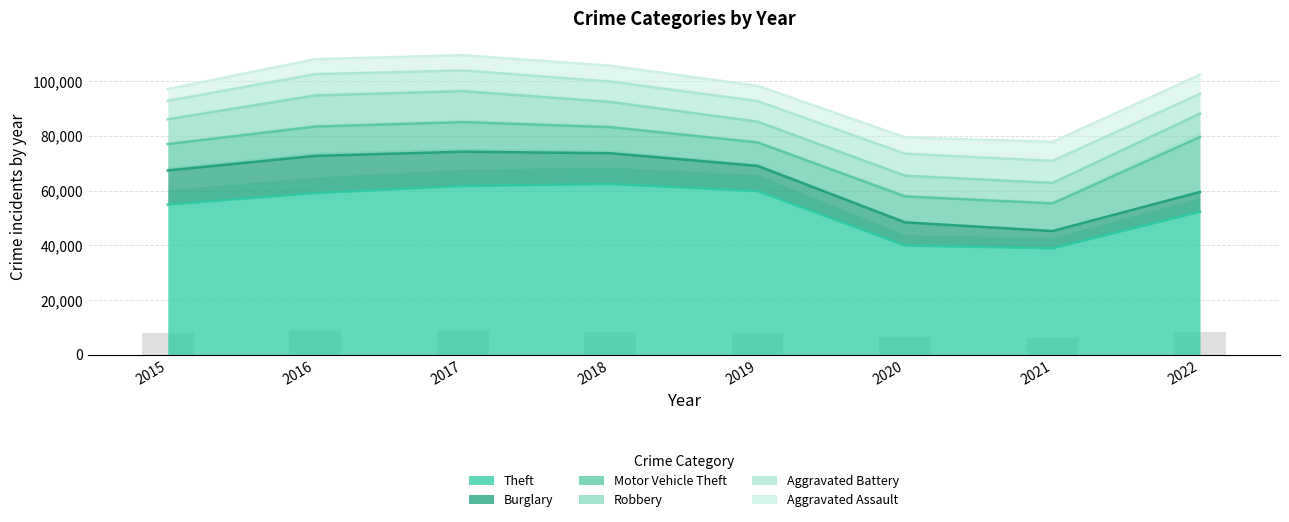

What is the approximate value of Motor Vehicle Theft at 2020, to the nearest 10?

9500